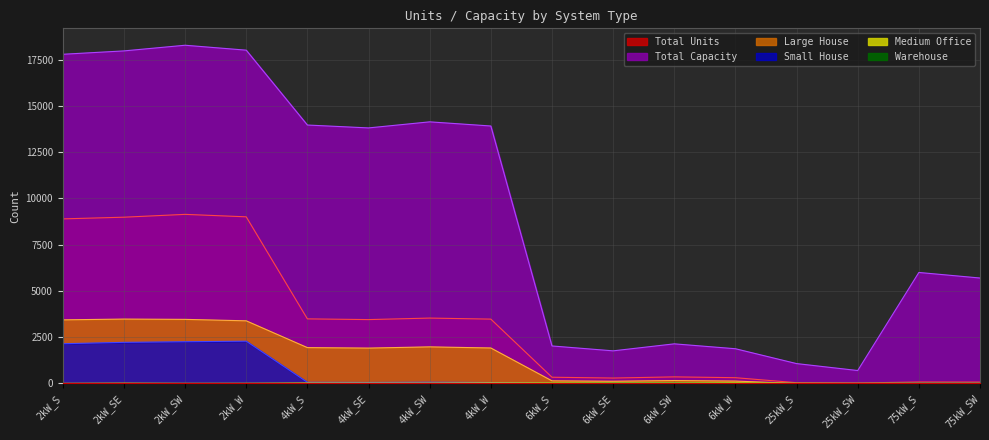

Is it true that Warehouse equals 8 at 25kW_SW?

True